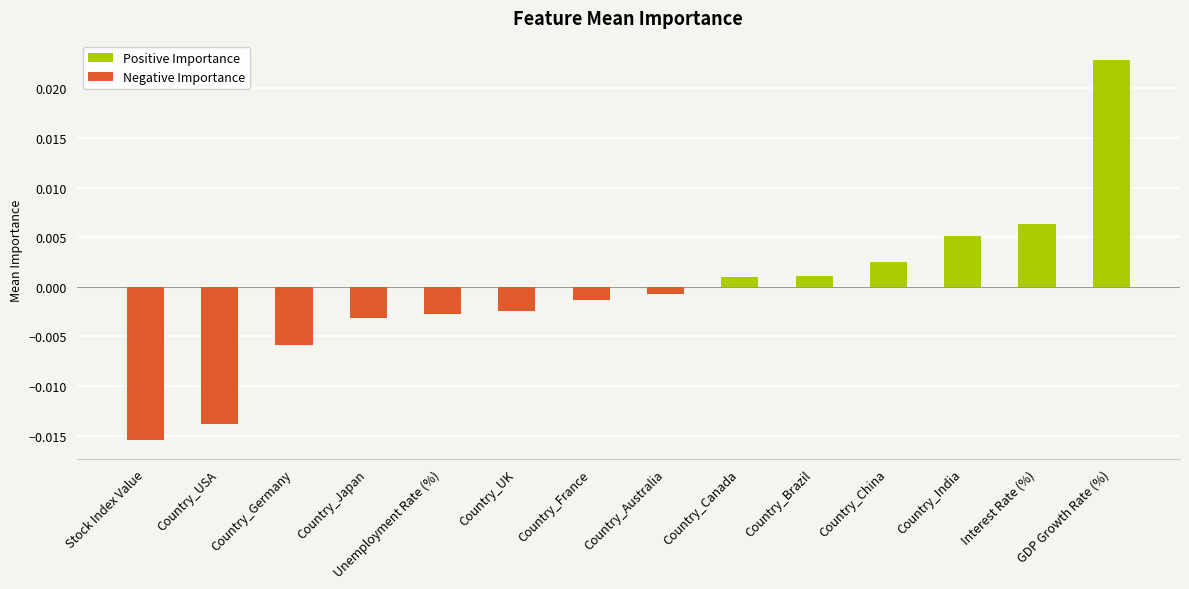

Does the chart contain stacked bars?

No